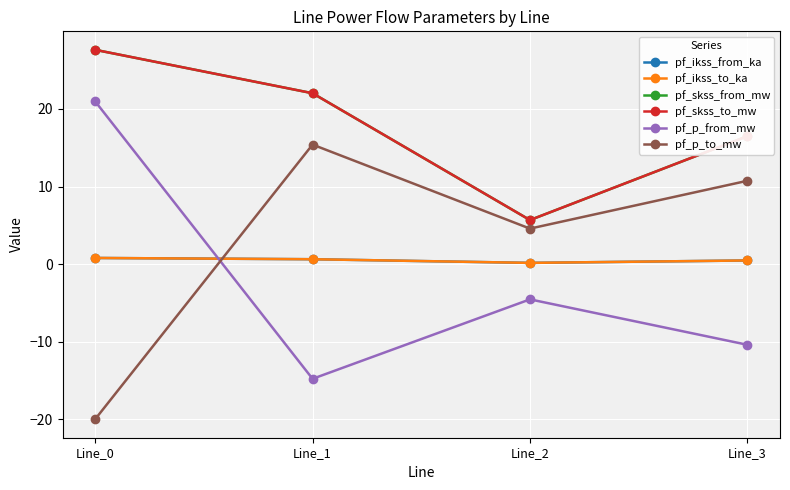

Between Line_2 and Line_3, which is larger?

Line_3